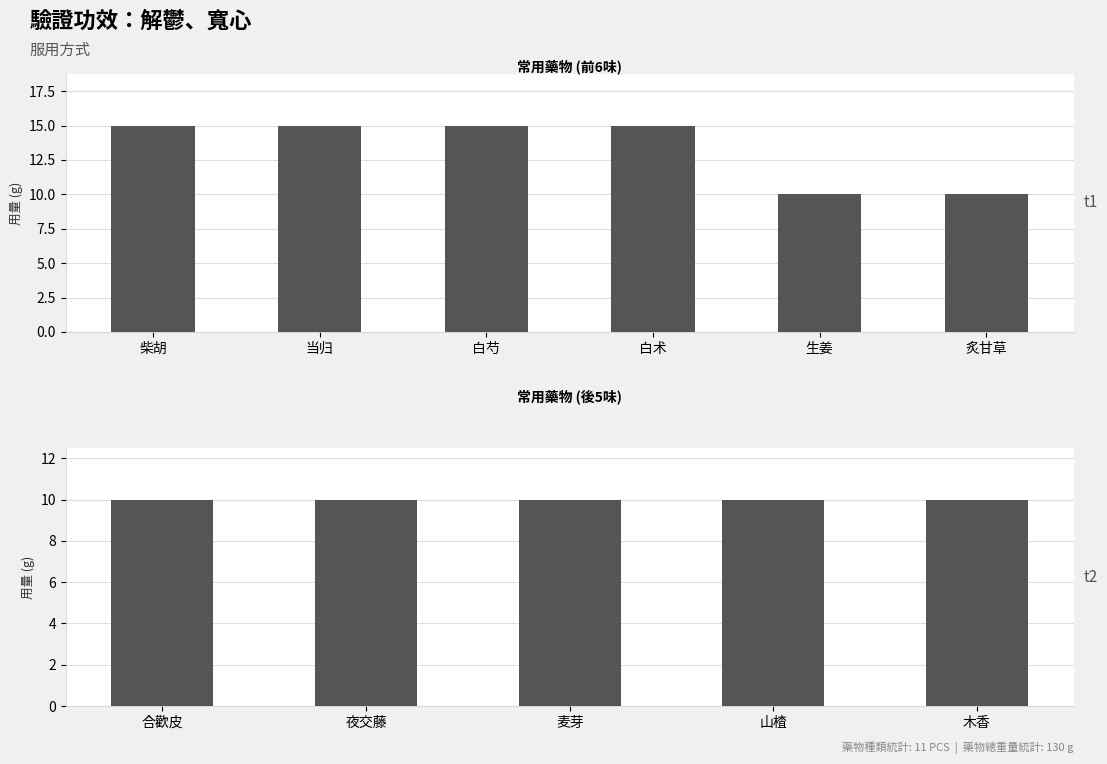

Reading right to left, extract all data points from this chart.

木香=10	山楂=10	麦芽=10	夜交藤=10	合歡皮=10	炙甘草=10	生姜=10	白术=15	白芍=15	当归=15	柴胡=15